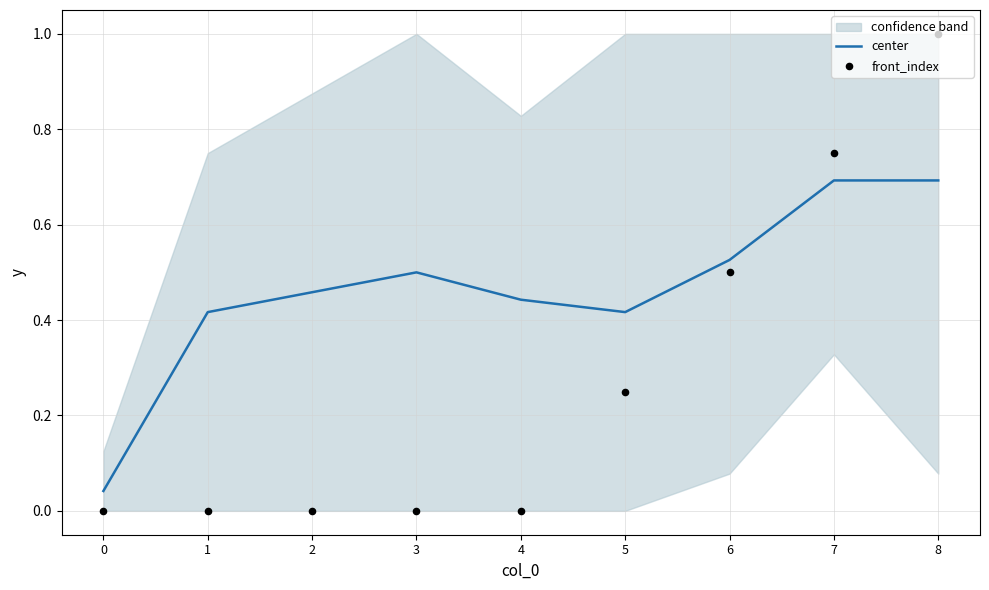

Which series has the widest spread of Y values?

front_index